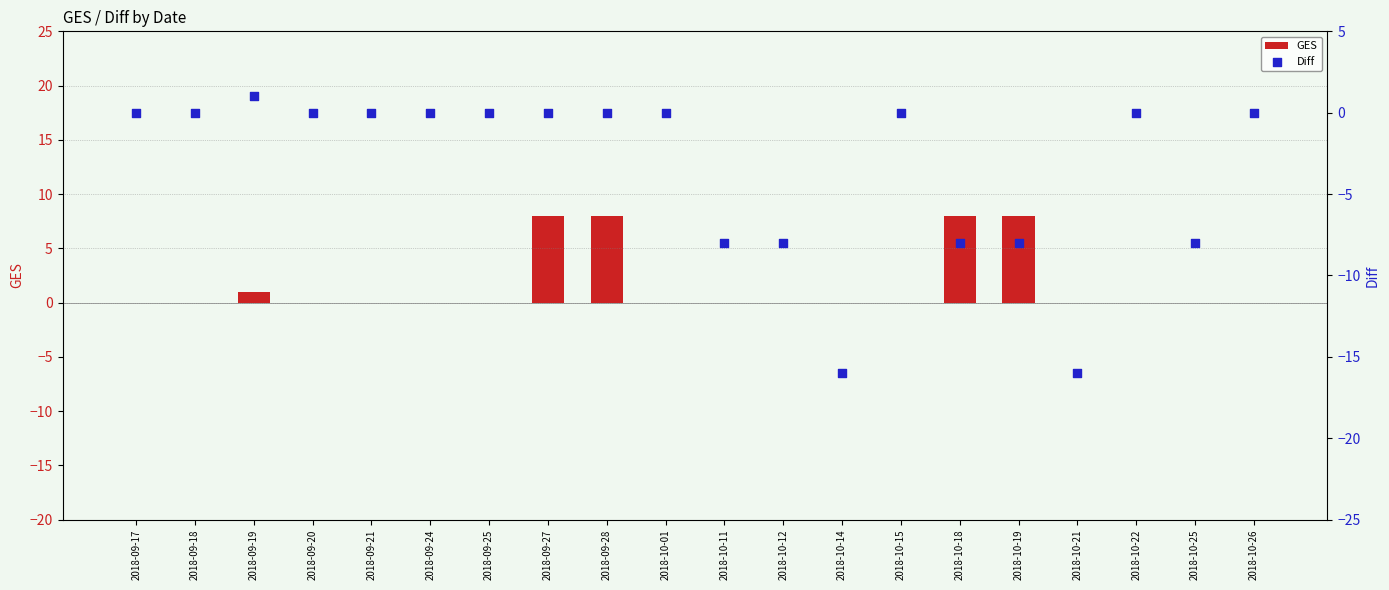

At which category is the sum across all series the highest?

2018-09-27